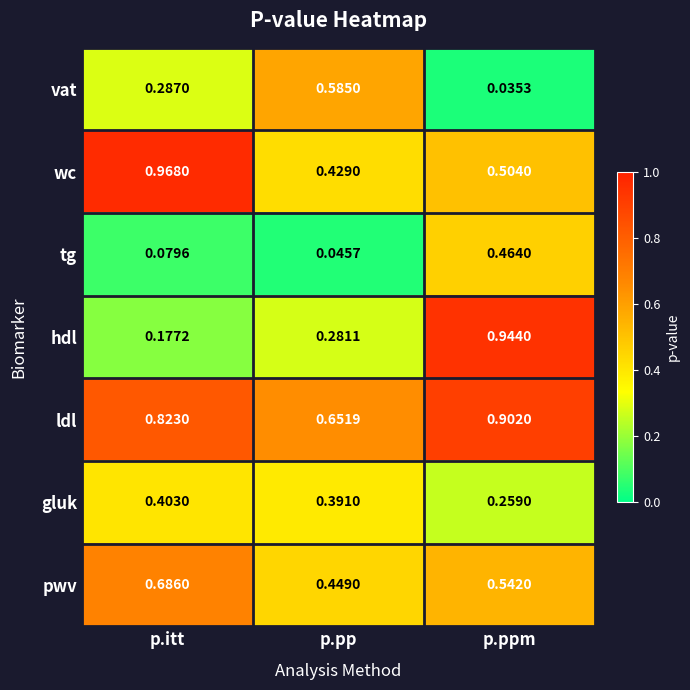

At which label does wc reach its peak?

p.itt